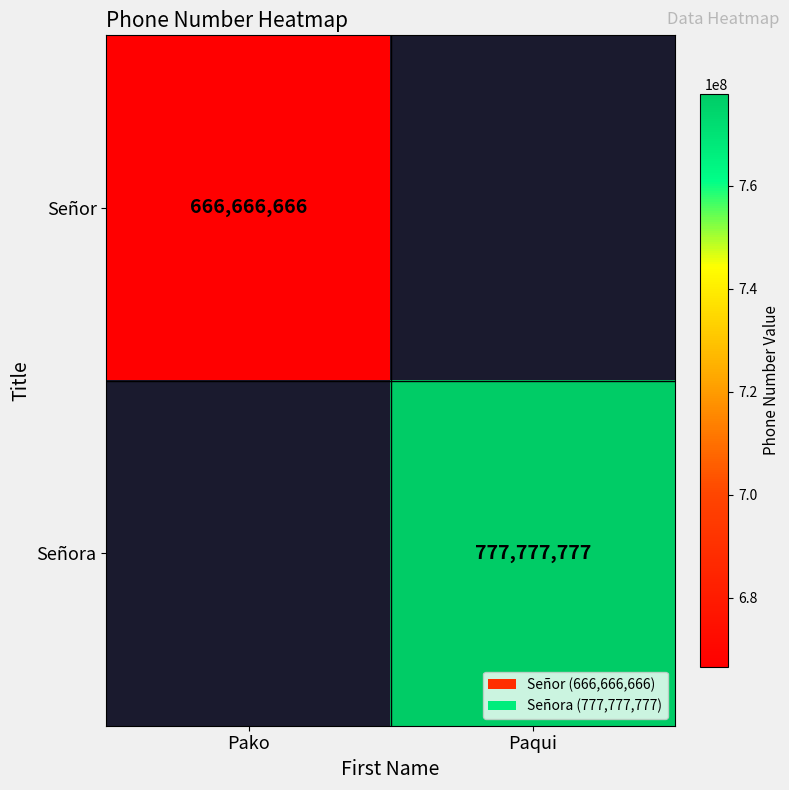

True or false: Señor has a value of 666666666 at Pako.

True